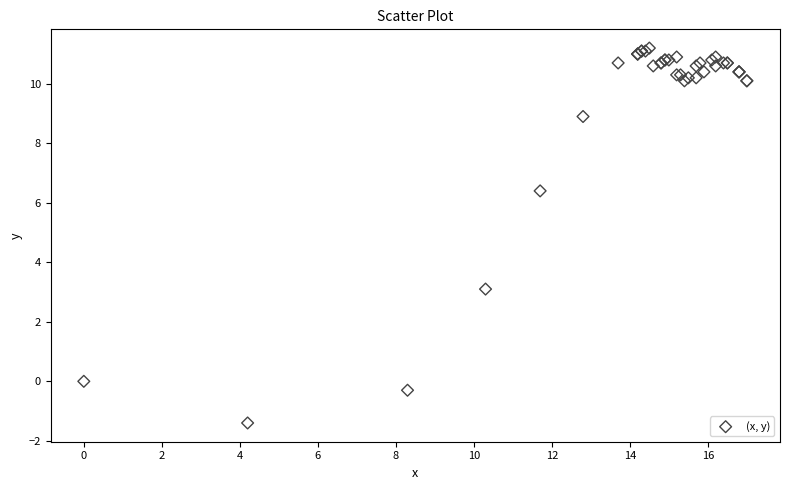

What Y value in the scatter plot is closest to 4?

3.1